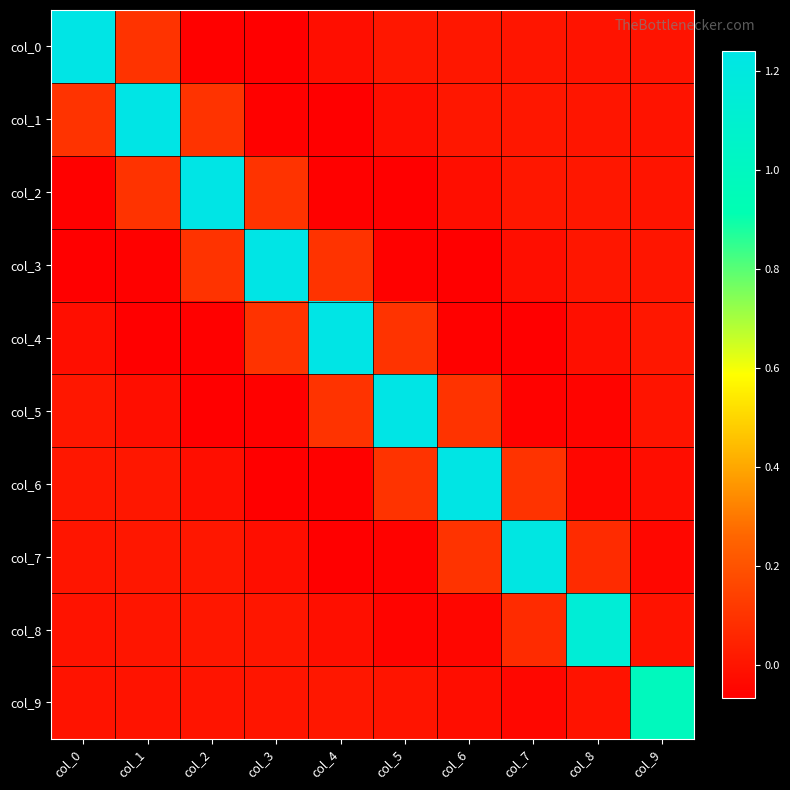

Reading left to right, extract all data points from this chart.

col_0: col_0=1.2	col_1=0.1	col_2=-0.1	col_3=-0.1	col_4=-0.0	col_5=0.0	col_6=0.0	col_7=0.0	col_8=-0.0	col_9=-0.0
col_1: col_0=0.1	col_1=1.2	col_2=0.1	col_3=-0.1	col_4=-0.1	col_5=-0.0	col_6=0.0	col_7=0.0	col_8=0.0	col_9=-0.0
col_2: col_0=-0.1	col_1=0.1	col_2=1.2	col_3=0.1	col_4=-0.1	col_5=-0.1	col_6=-0.0	col_7=0.0	col_8=0.0	col_9=0.0
col_3: col_0=-0.1	col_1=-0.1	col_2=0.1	col_3=1.2	col_4=0.1	col_5=-0.1	col_6=-0.1	col_7=-0.0	col_8=0.0	col_9=0.0
col_4: col_0=-0.0	col_1=-0.1	col_2=-0.1	col_3=0.1	col_4=1.2	col_5=0.1	col_6=-0.1	col_7=-0.1	col_8=-0.0	col_9=0.0
col_5: col_0=0.0	col_1=-0.0	col_2=-0.1	col_3=-0.1	col_4=0.1	col_5=1.2	col_6=0.1	col_7=-0.1	col_8=-0.0	col_9=-0.0
col_6: col_0=0.0	col_1=0.0	col_2=-0.0	col_3=-0.1	col_4=-0.1	col_5=0.1	col_6=1.2	col_7=0.1	col_8=-0.0	col_9=-0.0
col_7: col_0=0.0	col_1=0.0	col_2=0.0	col_3=-0.0	col_4=-0.1	col_5=-0.1	col_6=0.1	col_7=1.2	col_8=0.1	col_9=-0.0
col_8: col_0=-0.0	col_1=0.0	col_2=0.0	col_3=0.0	col_4=-0.0	col_5=-0.0	col_6=-0.0	col_7=0.1	col_8=1.1	col_9=-0.0
col_9: col_0=-0.0	col_1=-0.0	col_2=0.0	col_3=0.0	col_4=0.0	col_5=-0.0	col_6=-0.0	col_7=-0.0	col_8=-0.0	col_9=1.0